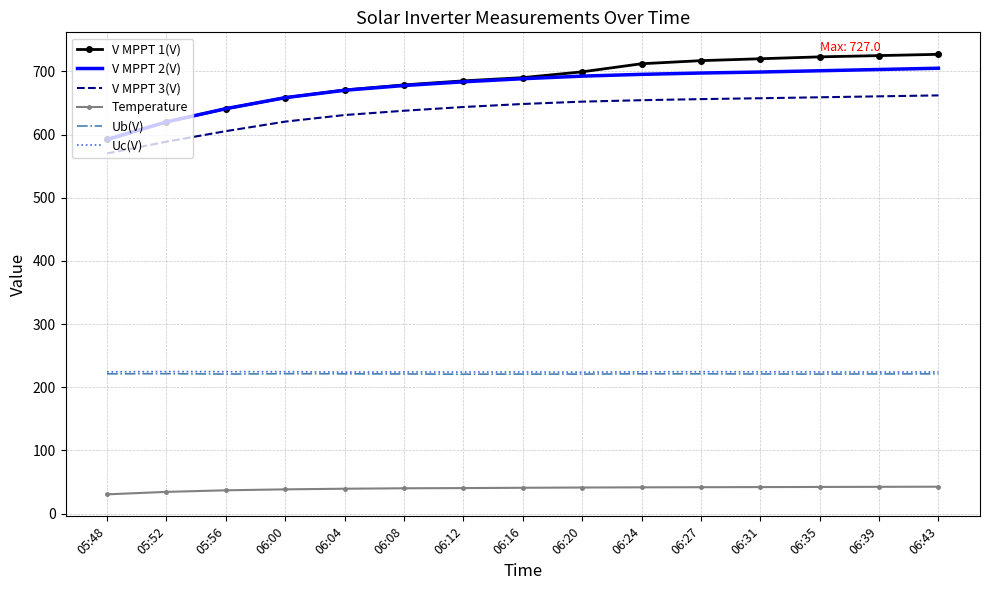

What position from the left is 06:04?

5